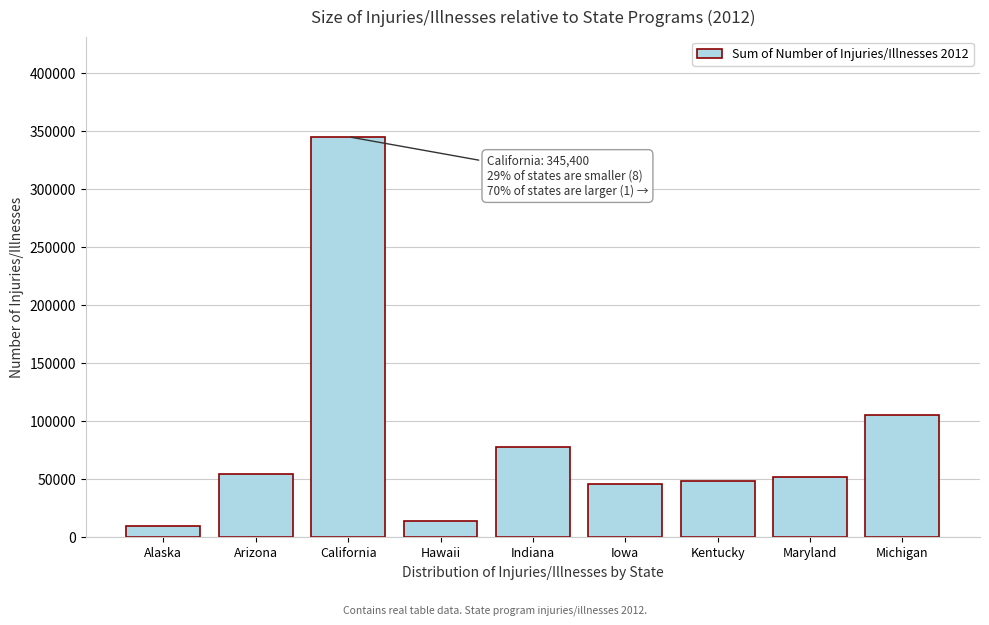

Reading left to right, extract all data points from this chart.

Alaska=9700	Arizona=54400	California=345400	Hawaii=13700	Indiana=77900	Iowa=45600	Kentucky=48900	Maryland=51900	Michigan=105500